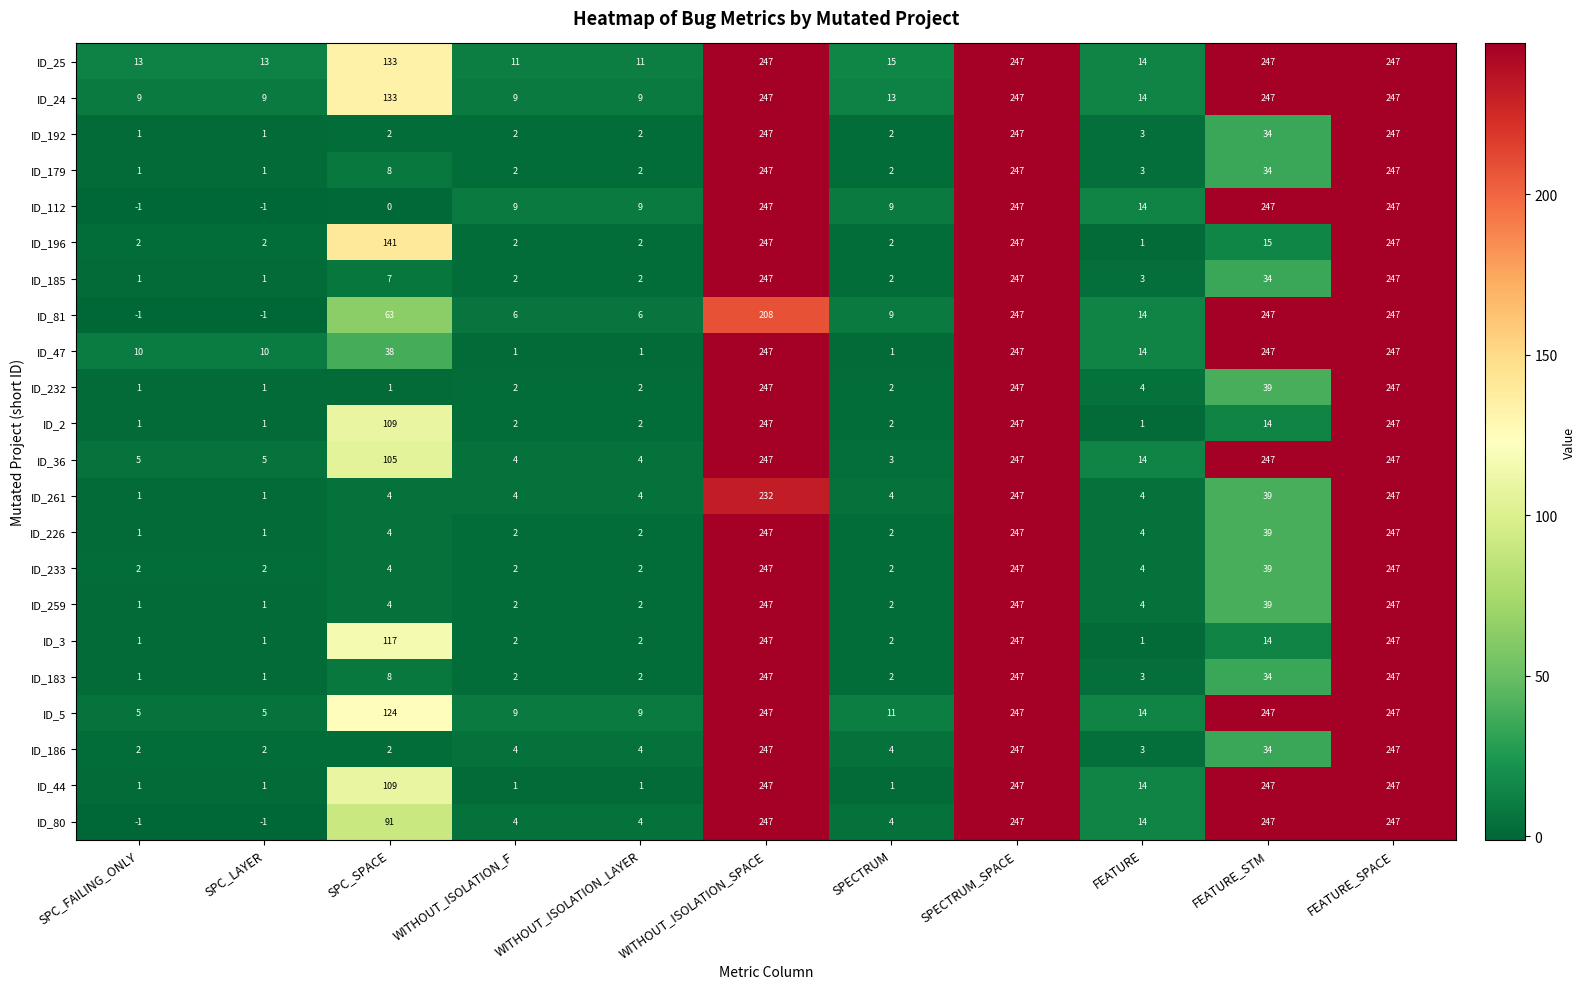

What is the average value of the ID_81 series?

95